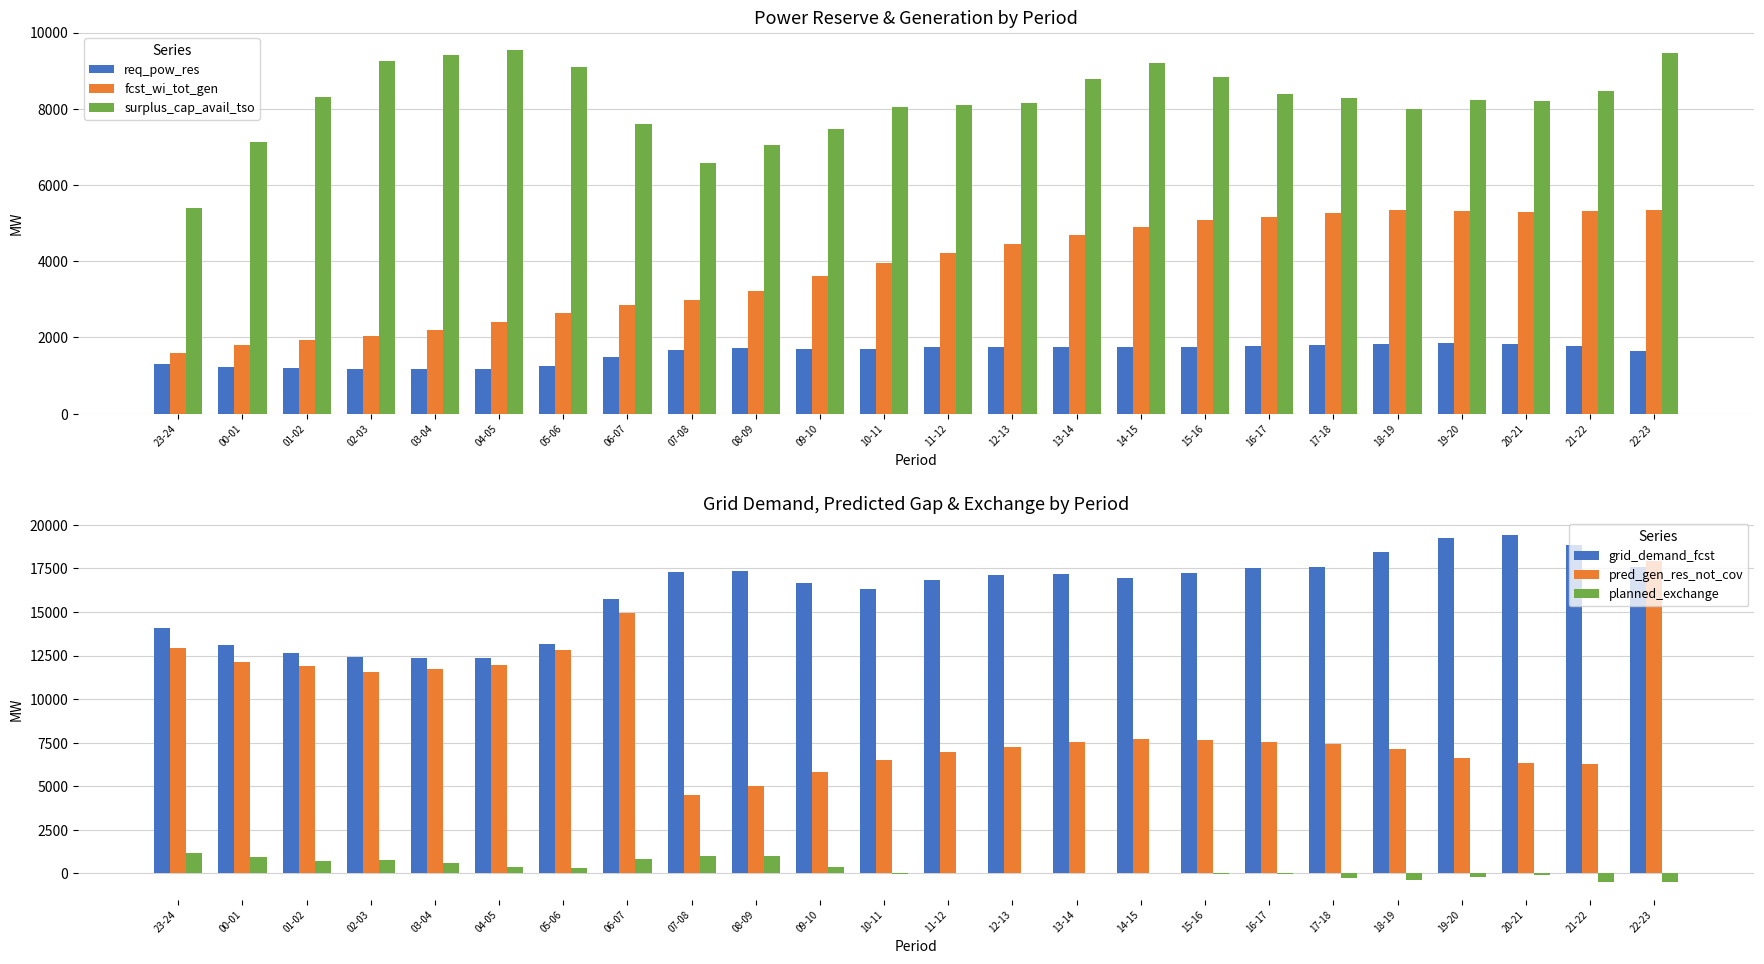

What value does the fcst_wi_tot_gen series have at 19-20?

5312